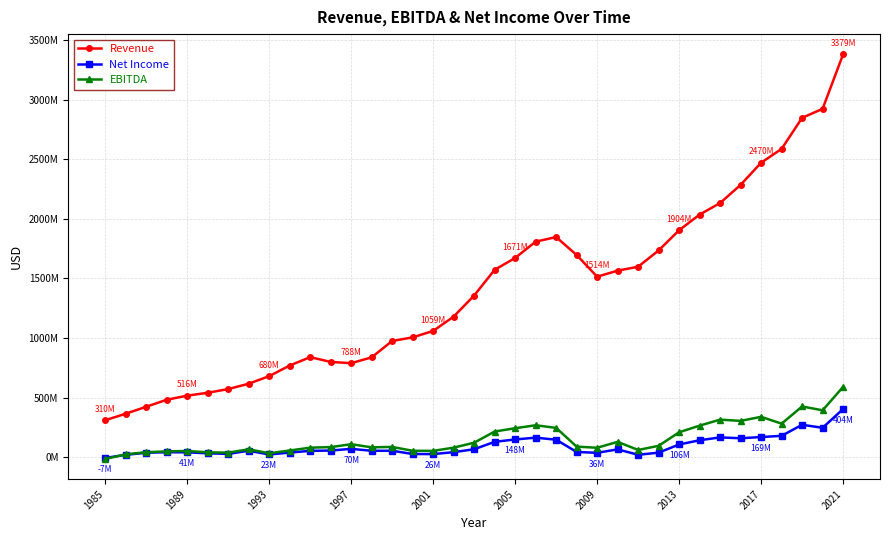

In Revenue, how many points are lower than both neighbors (excluding endpoints)?

2